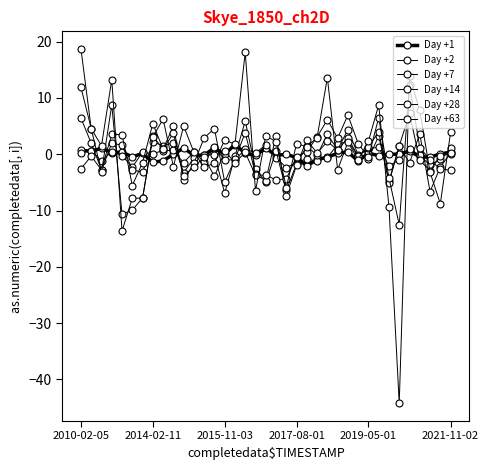

At which category does the chart reach its minimum across all series?

31